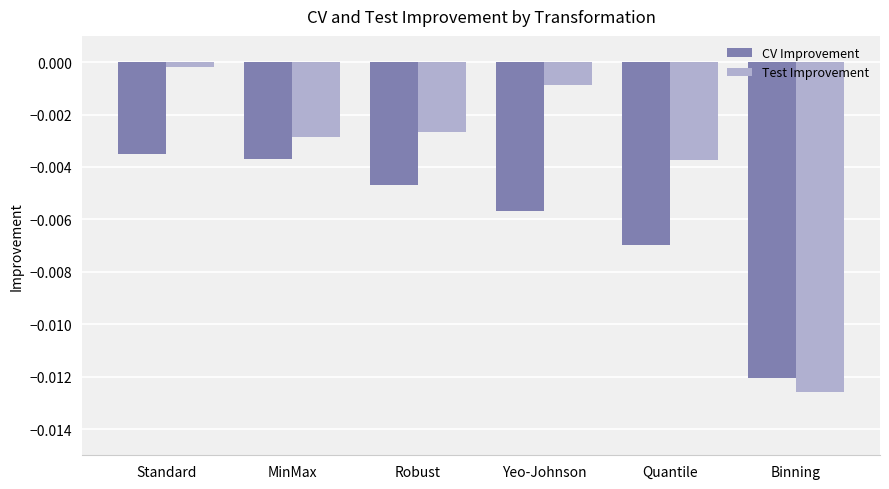

How many series are shown in this chart?

2